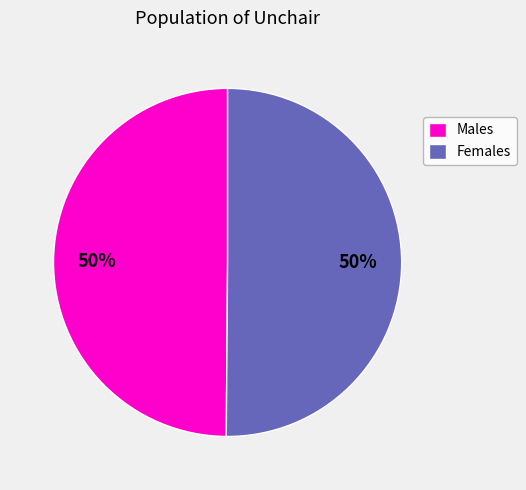

How many segments does this pie chart have?

2